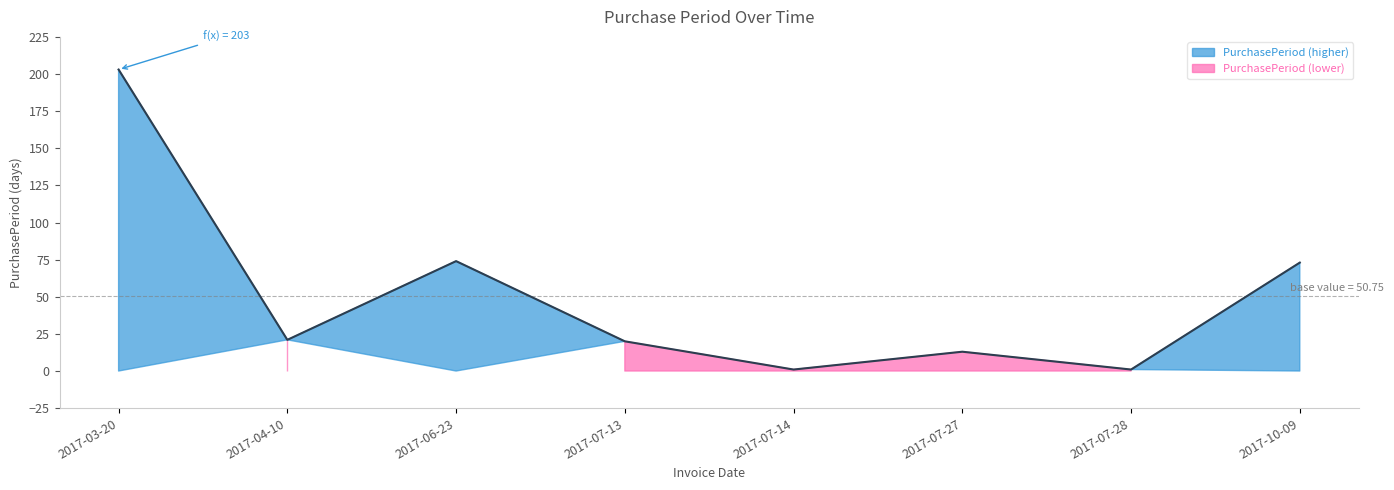

True or false: the data shows 74 at 2017-06-23.

True